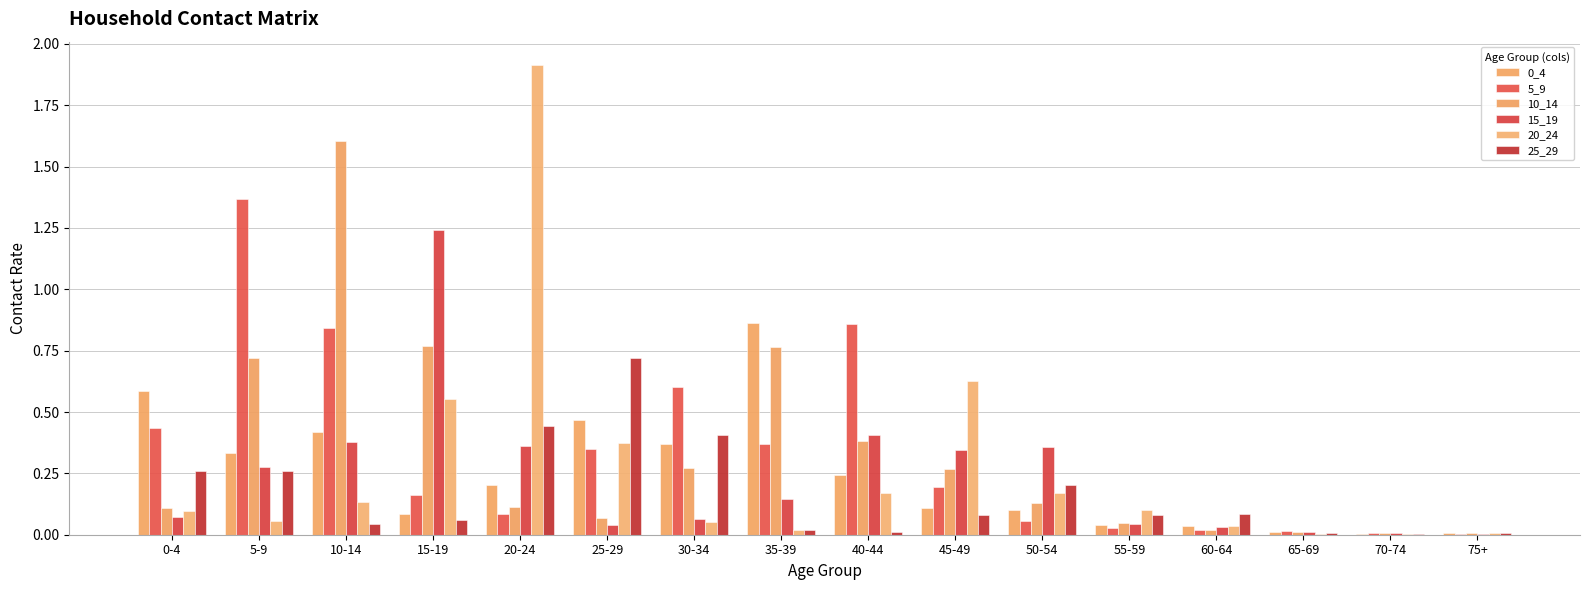

Rank the series by their maximum value, from lowest to highest.

25_29, 0_4, 15_19, 5_9, 10_14, 20_24